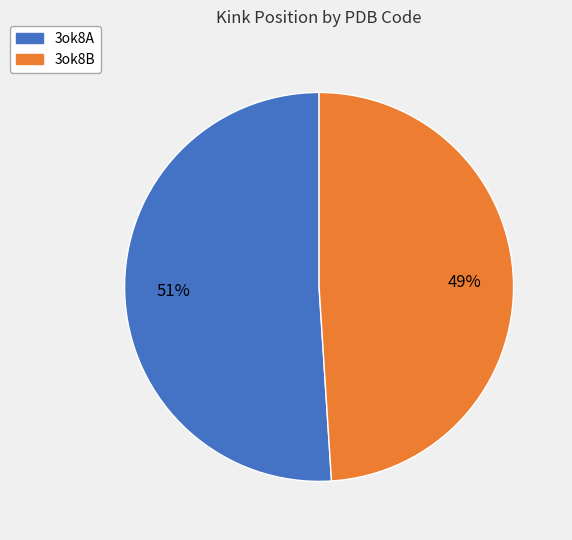

Which has a higher value, 3ok8B or 3ok8A?

3ok8A